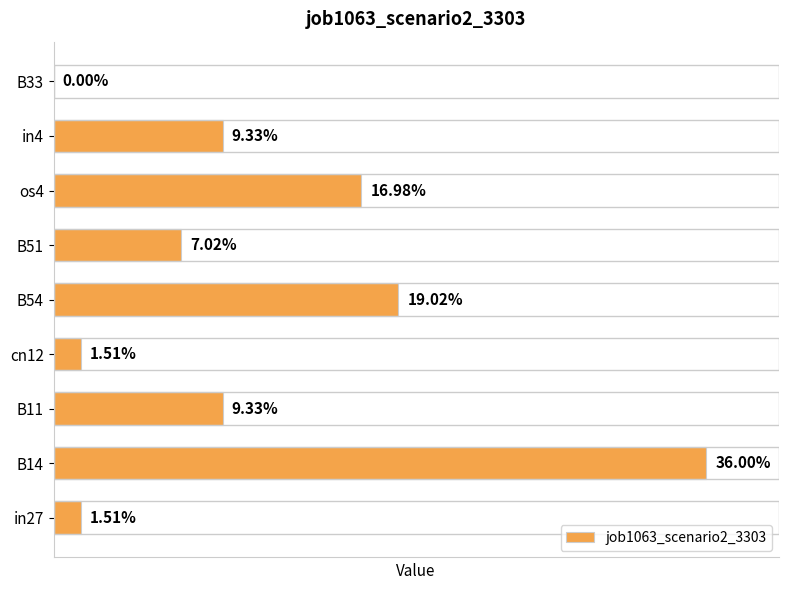

Rank the categories by value from highest to lowest.

B14, B54, os4, B11, in4, B51, in27, cn12, B33